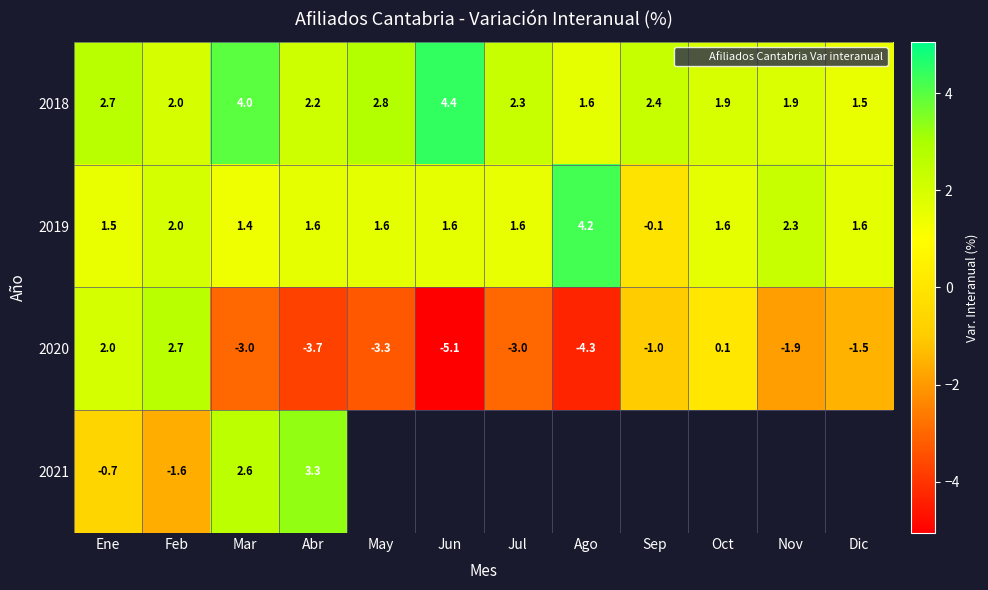

At which category is the sum across all series the highest?

Ene